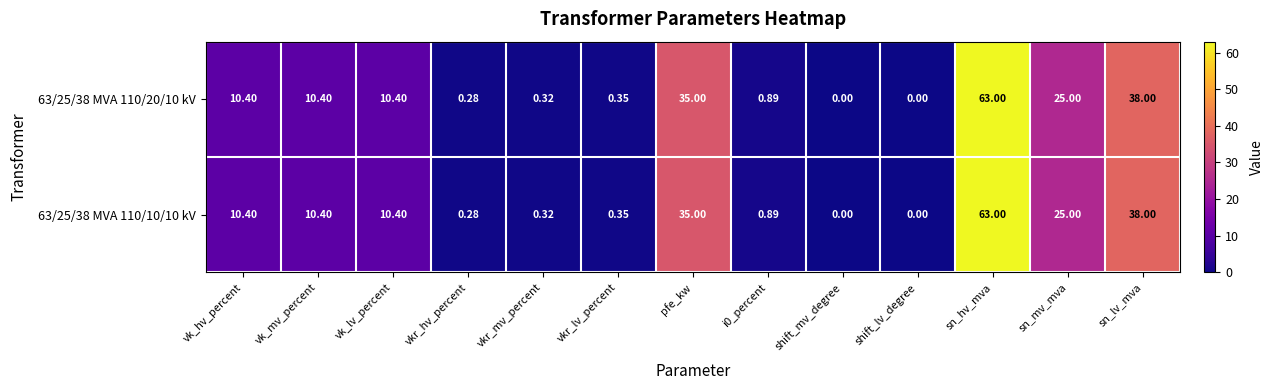

Where is 63/25/38 MVA 110/10/10 kV nearest to the value 31?

pfe_kw